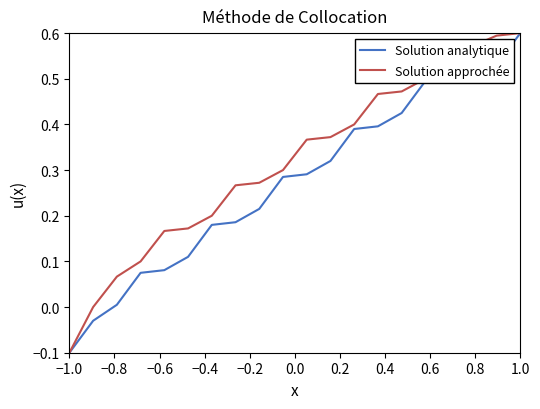

List the series in order of their overall mean, lowest first.

Solution analytique, Solution approchée